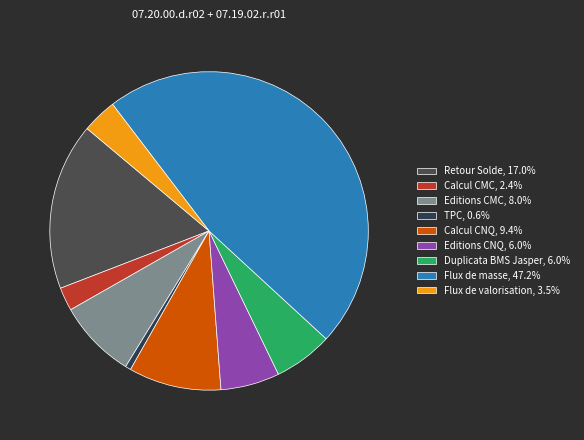

What is the total percentage of Calcul CNQ and Editions CMC?

17.4%